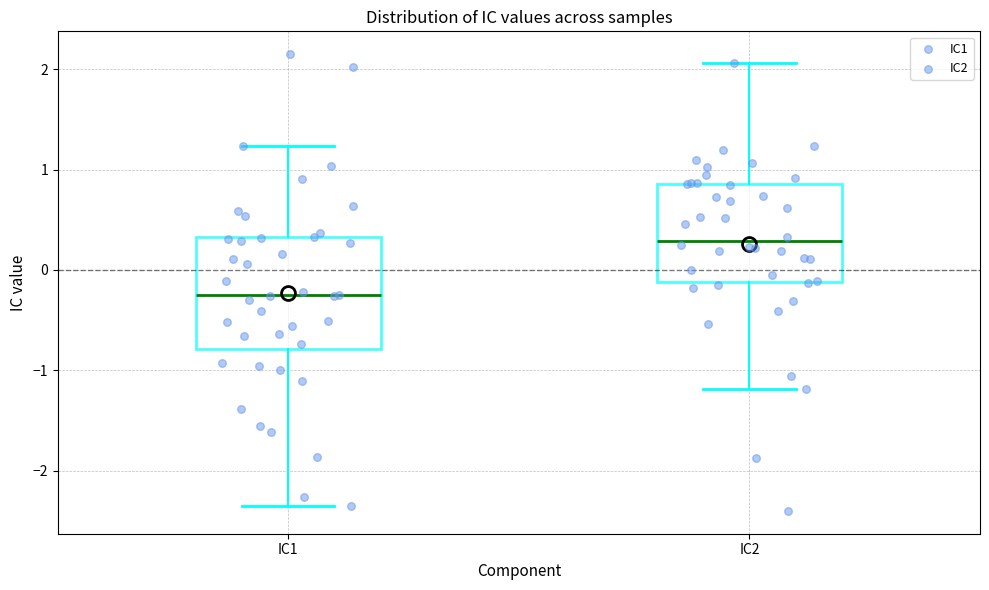

Reading left to right, read every box against the y-axis: the position of its median line, the range the box covers, and the ends of its whiskers. The values are not printed on the chart, so give them approximately, as read against the axis.

IC1: median -0.3, box -0.8 to 0.3, whiskers -2.4 to 1.2
IC2: median 0.3, box -0.1 to 0.9, whiskers -1.2 to 2.1